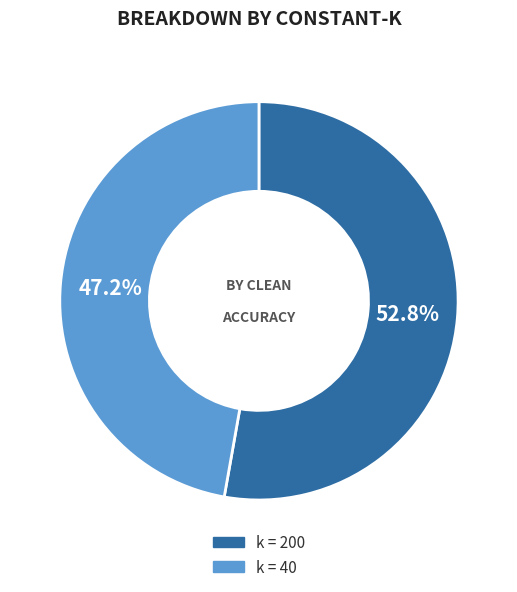

Is there a majority slice in this chart?

Yes